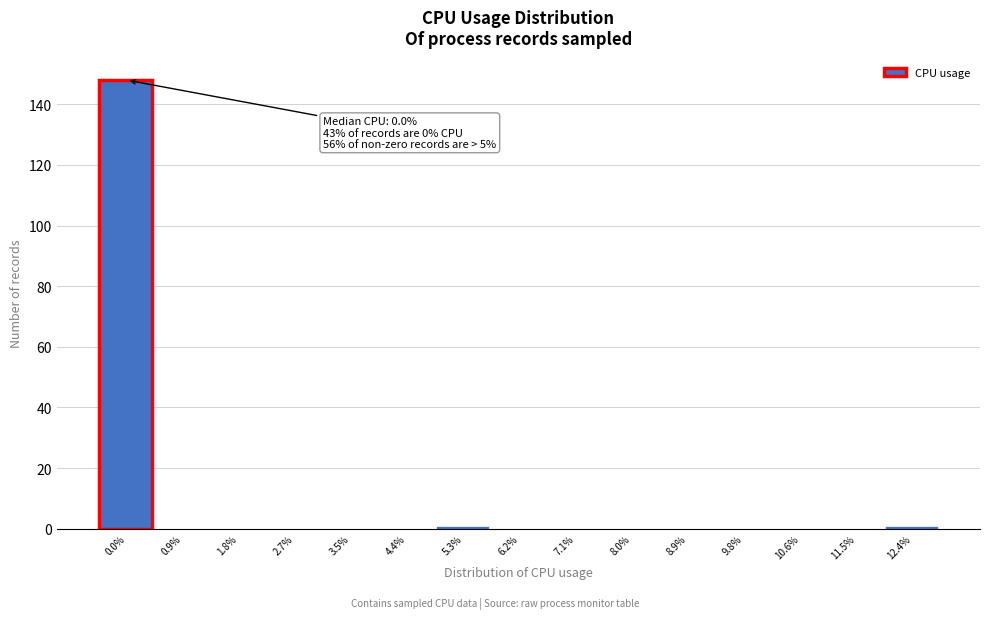

Reading right to left, list all the values displayed in this chart.

12.4%=1	11.5%=0	10.6%=0	9.8%=0	8.9%=0	8.0%=0	7.1%=0	6.2%=0	5.3%=1	4.4%=0	3.5%=0	2.7%=0	1.8%=0	0.9%=0	0.0%=148